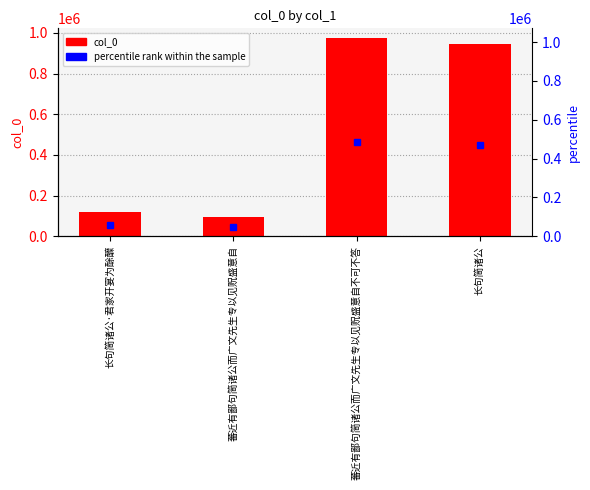

Reading left to right, list all the values displayed in this chart.

119578	95230	973544	943630